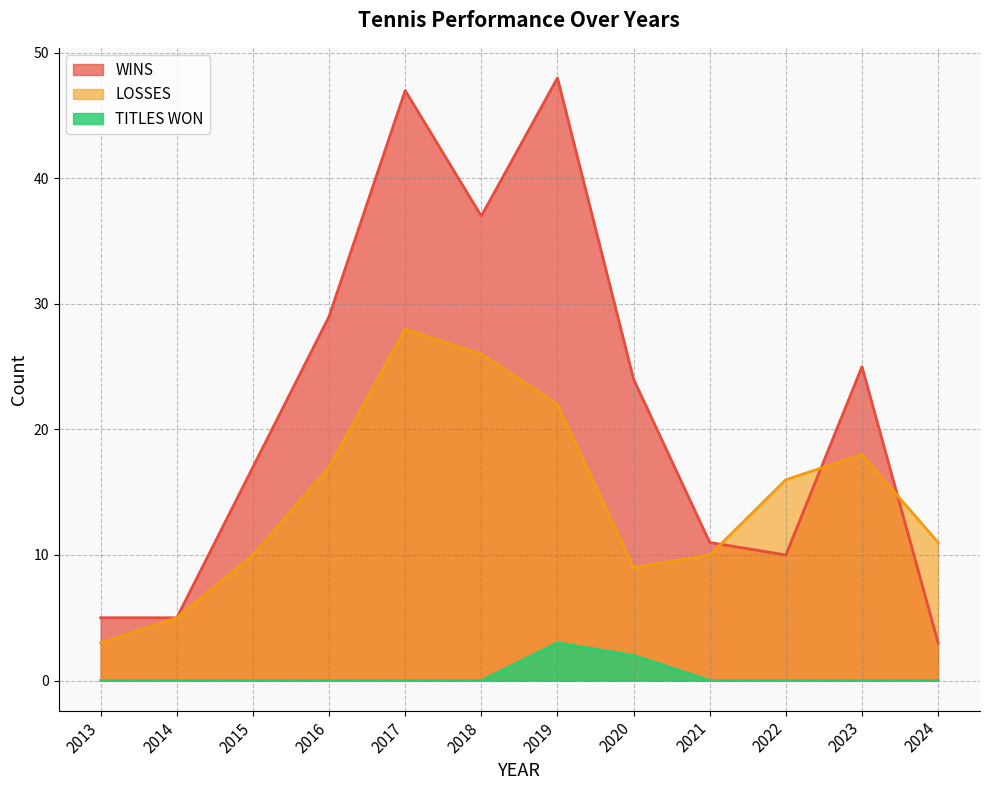

The value of WINS at 2022 is 10. True or false?

True